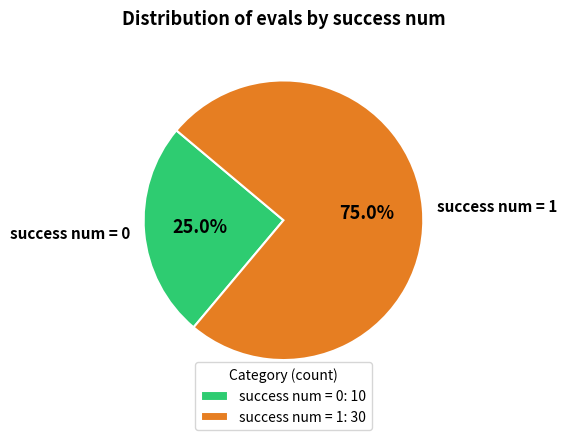

Is there a majority slice in this chart?

Yes